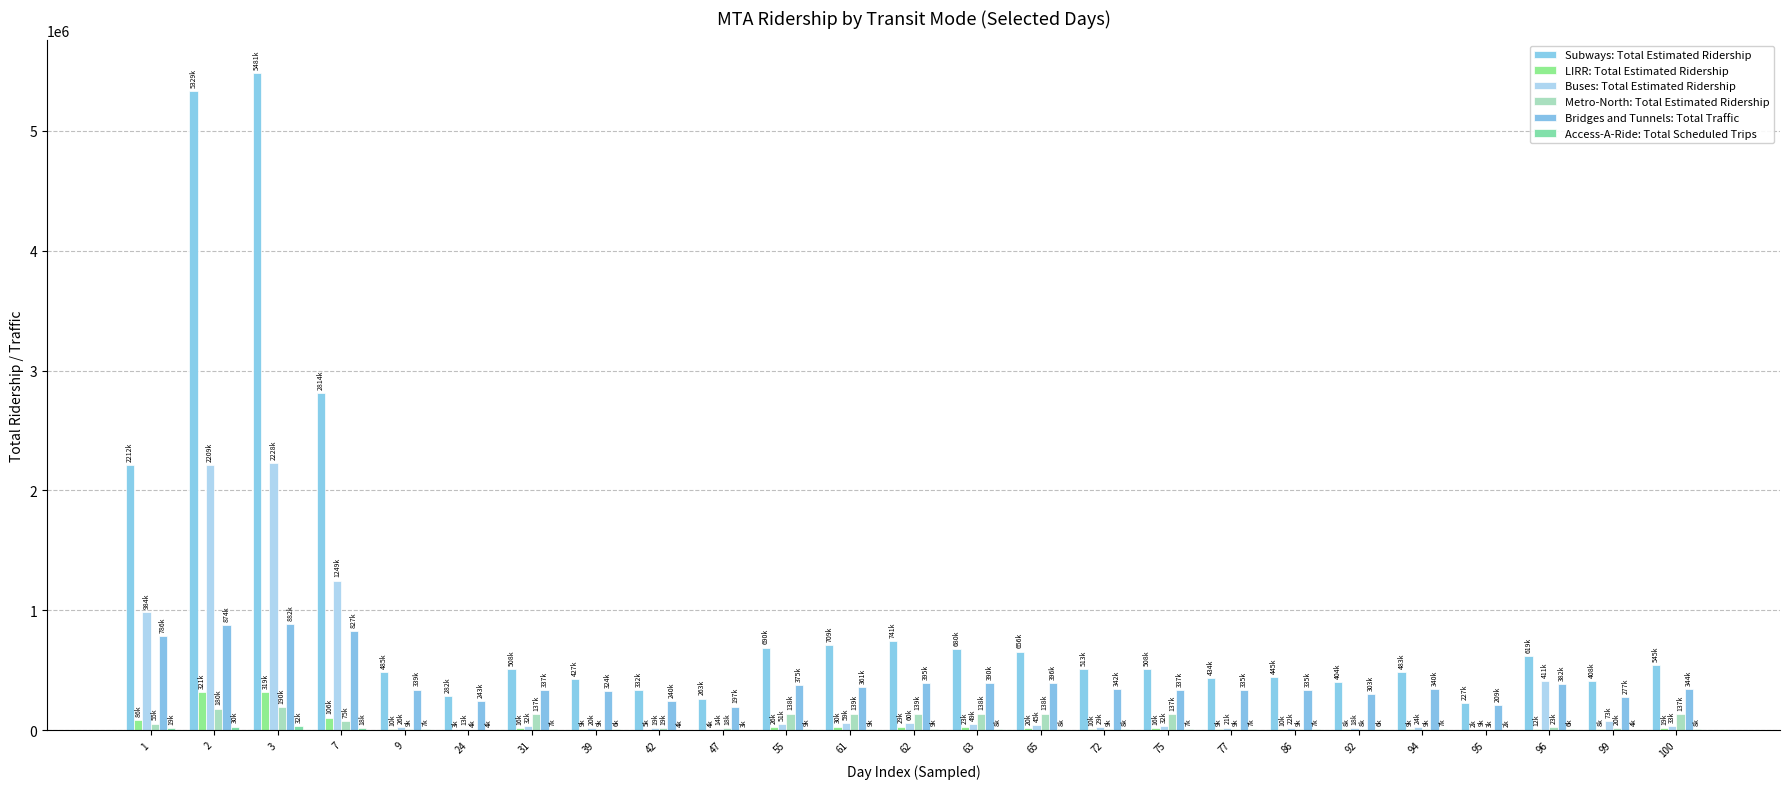

Between 3 and 1, which is larger?

3